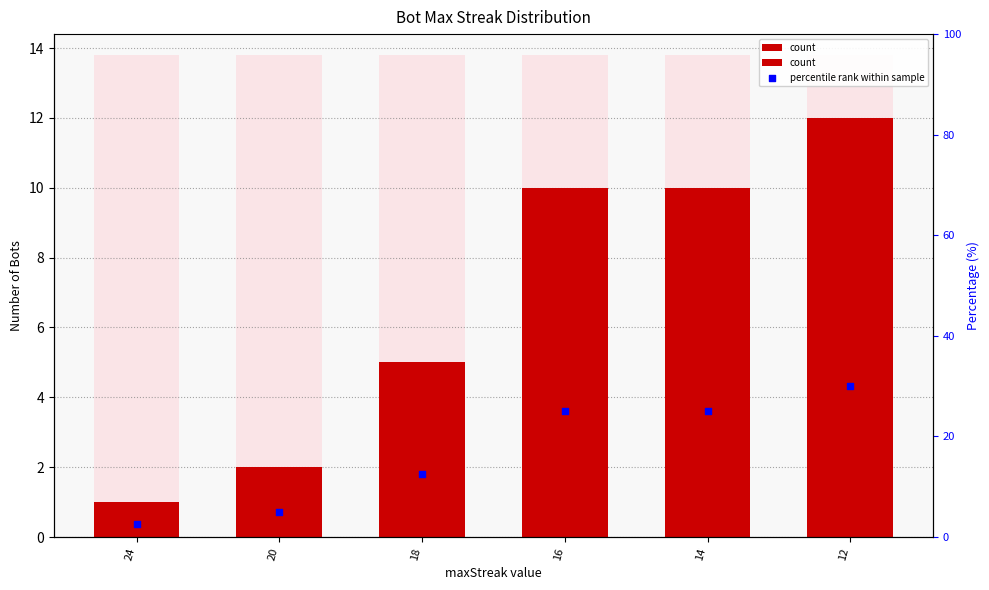

Which series contains the lowest Y value?

count